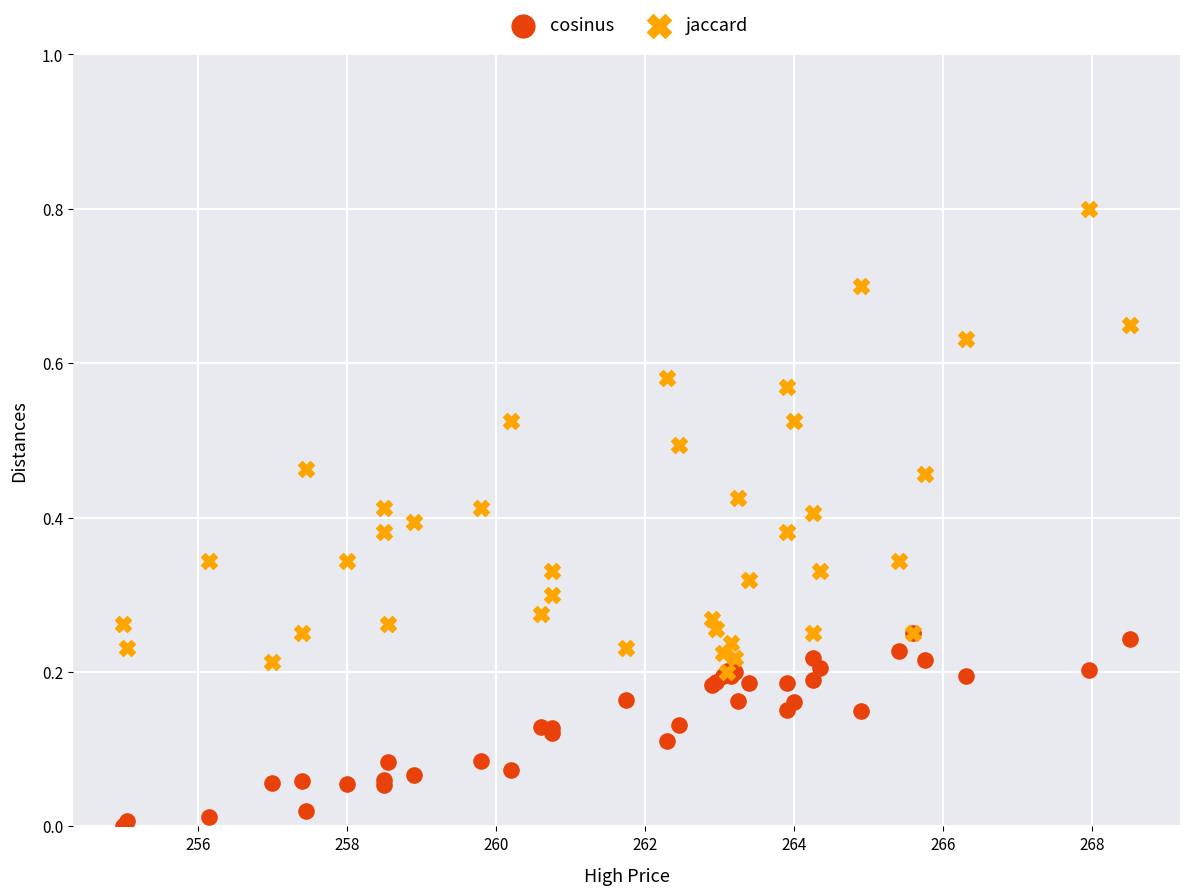

Which series contains the highest Y value?

jaccard